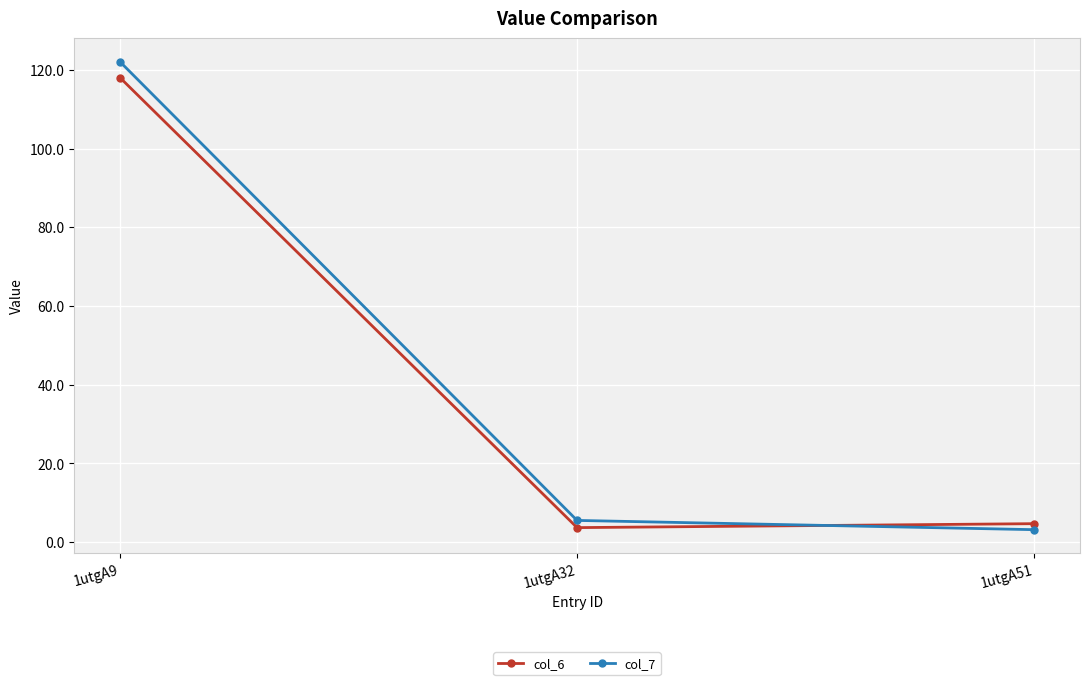

Reading right to left, list all the values displayed in this chart.

col_6: 1utgA51=4.7	1utgA32=3.7	1utgA9=118.0
col_7: 1utgA51=3.2	1utgA32=5.5	1utgA9=122.1